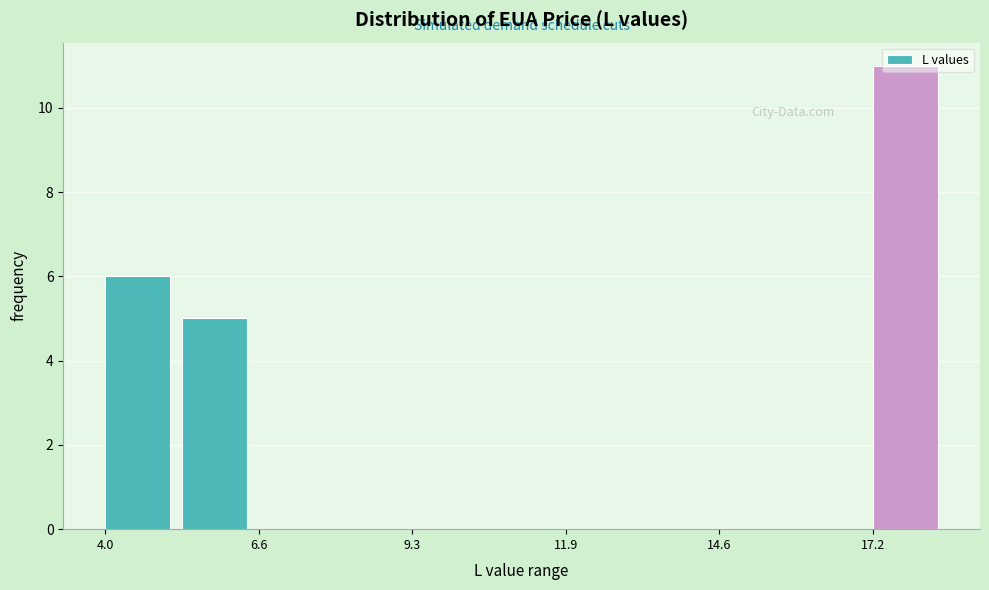

Around what value on the x-axis is the tallest bar? Give the approximate position of its centre, as read against the axis.

18.0